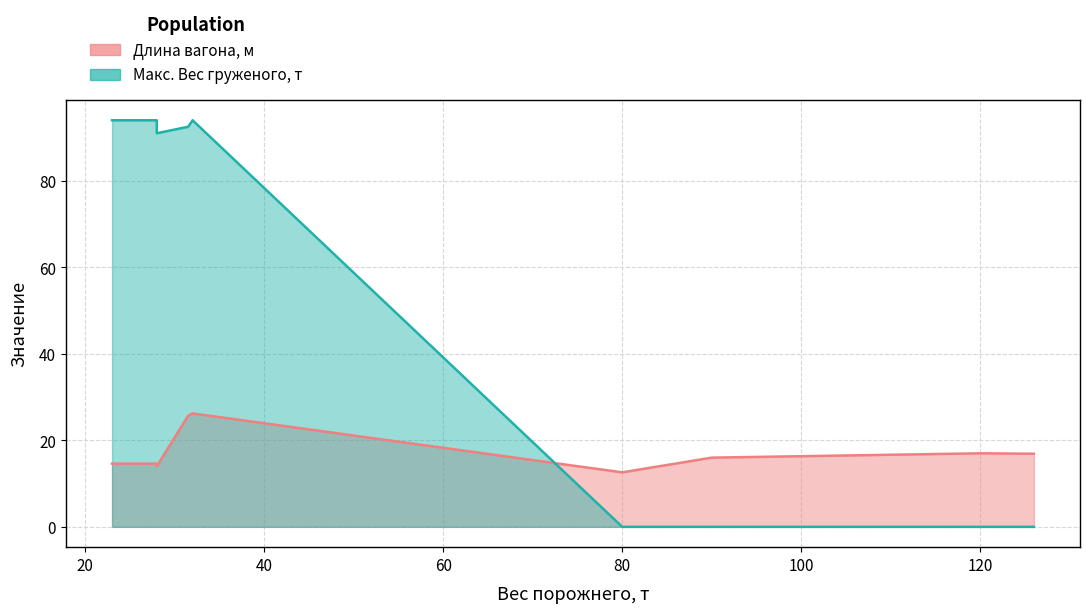

After their last crossing, which series has the higher values: Макс. Вес груженого, т or Длина вагона, м?

Длина вагона, м